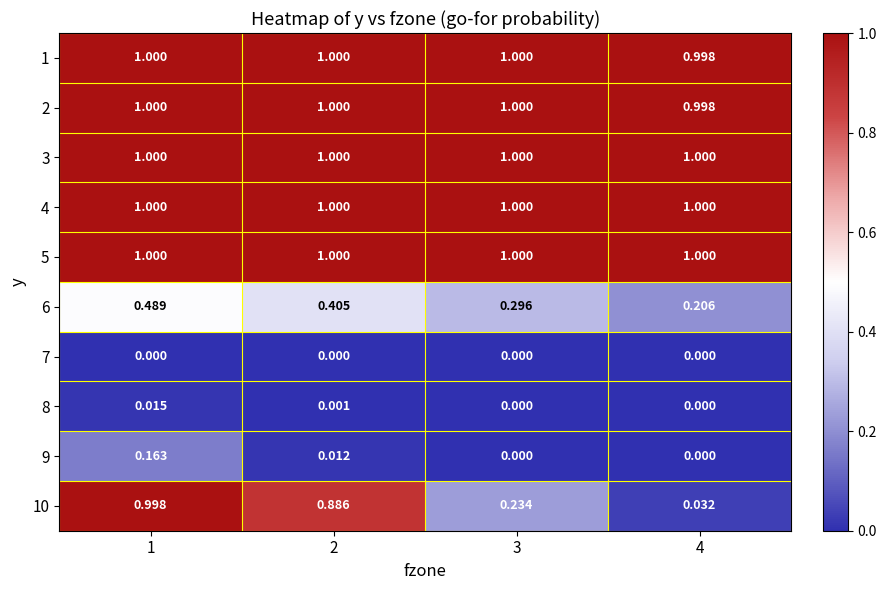

How many positive values does the 8 series have?

2